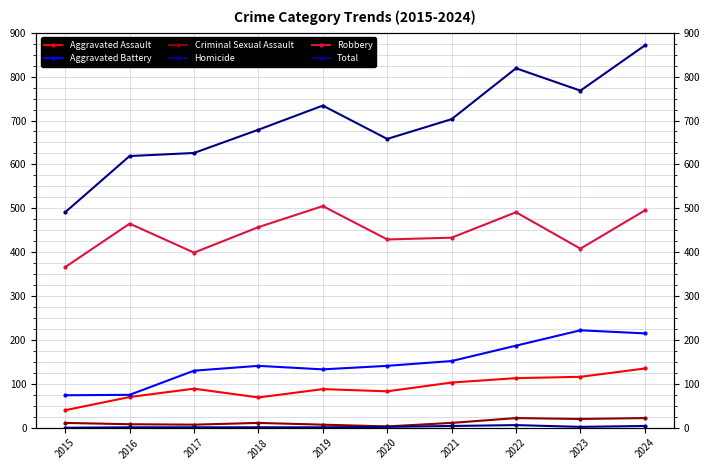

Reading left to right, extract all data points from this chart.

Aggravated Assault: 40	70	89	69	88	83	103	113	116	135
Aggravated Battery: 74	75	130	141	133	141	152	187	222	215
Criminal Sexual Assault: 11	8	7	11	7	3	11	22	20	22
Homicide: 0	1	1	1	1	2	4	6	2	4
Robbery: 366	465	399	457	505	429	433	491	408	495
Total: 491	619	626	679	734	658	703	819	768	871